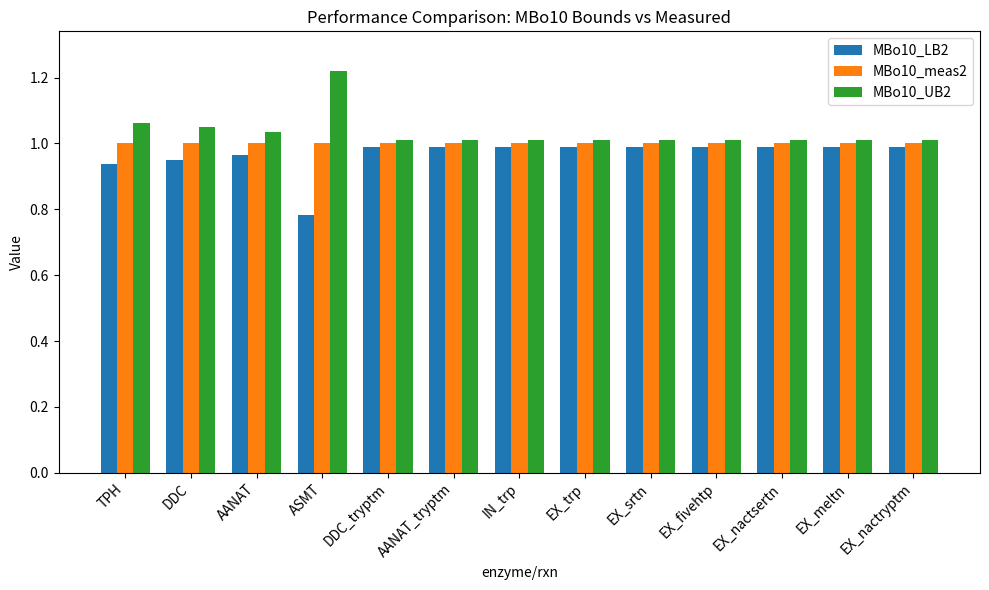

What is the label of the 8th bar from the left?

EX_trp